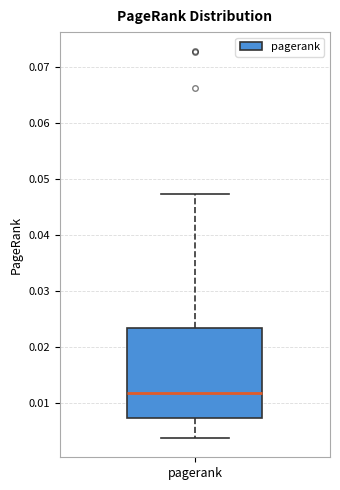

Where does the lower whisker of the box for pagerank end on the y-axis? The values are not printed on the chart, so give them approximately, as read against the axis.

0.004